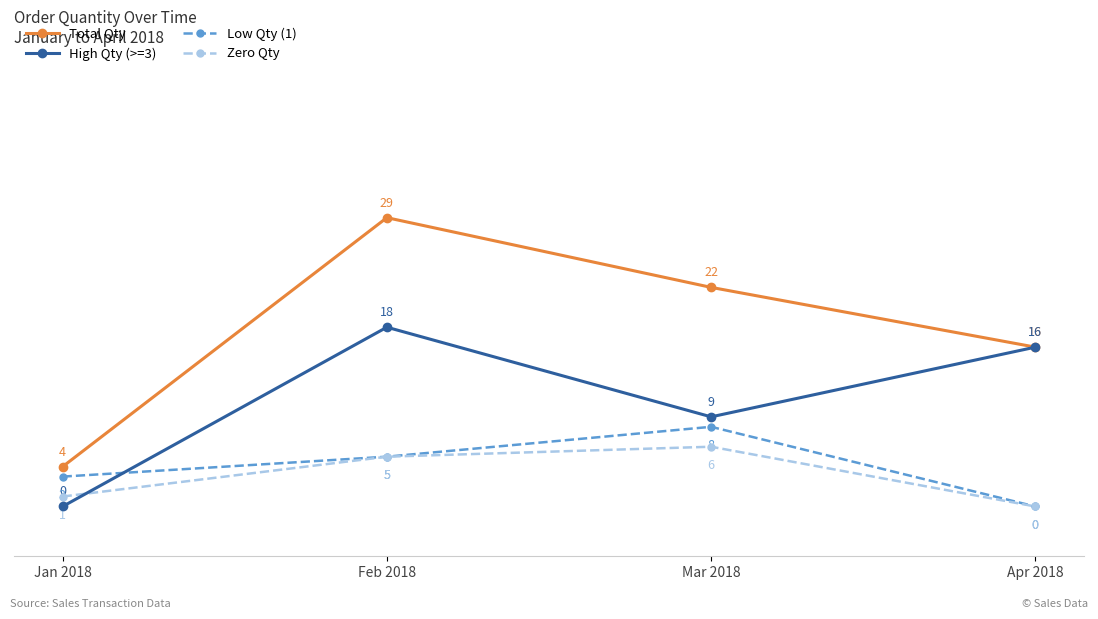

Is the value of Zero Qty at Feb 2018 greater than the value of Total Qty at Feb 2018?

No